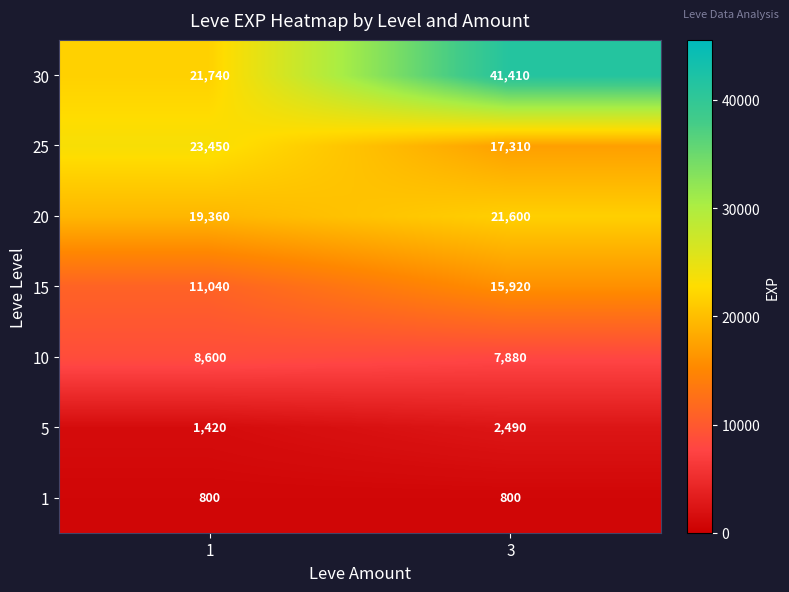

What is the difference between the 15 values at 3 and 1?

4880